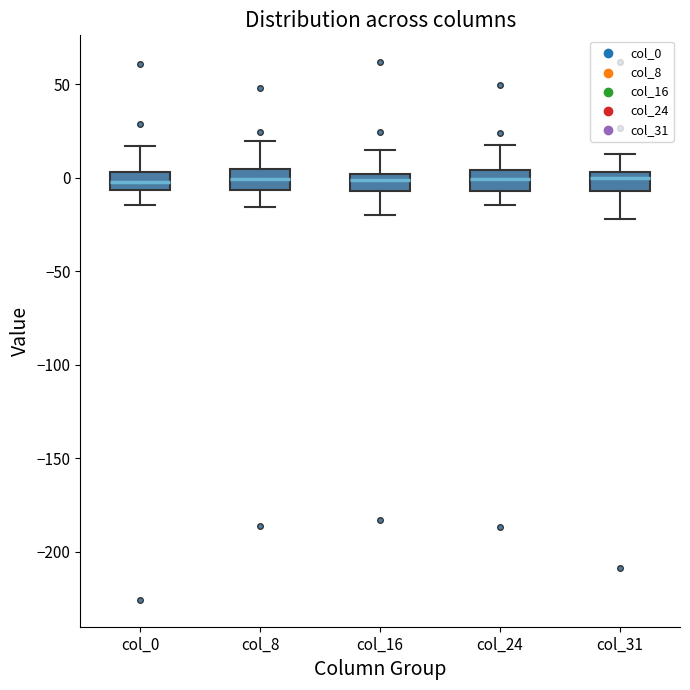

Where does the median line of the box for col_0 sit on the y-axis? The values are not printed on the chart, so give them approximately, as read against the axis.

0